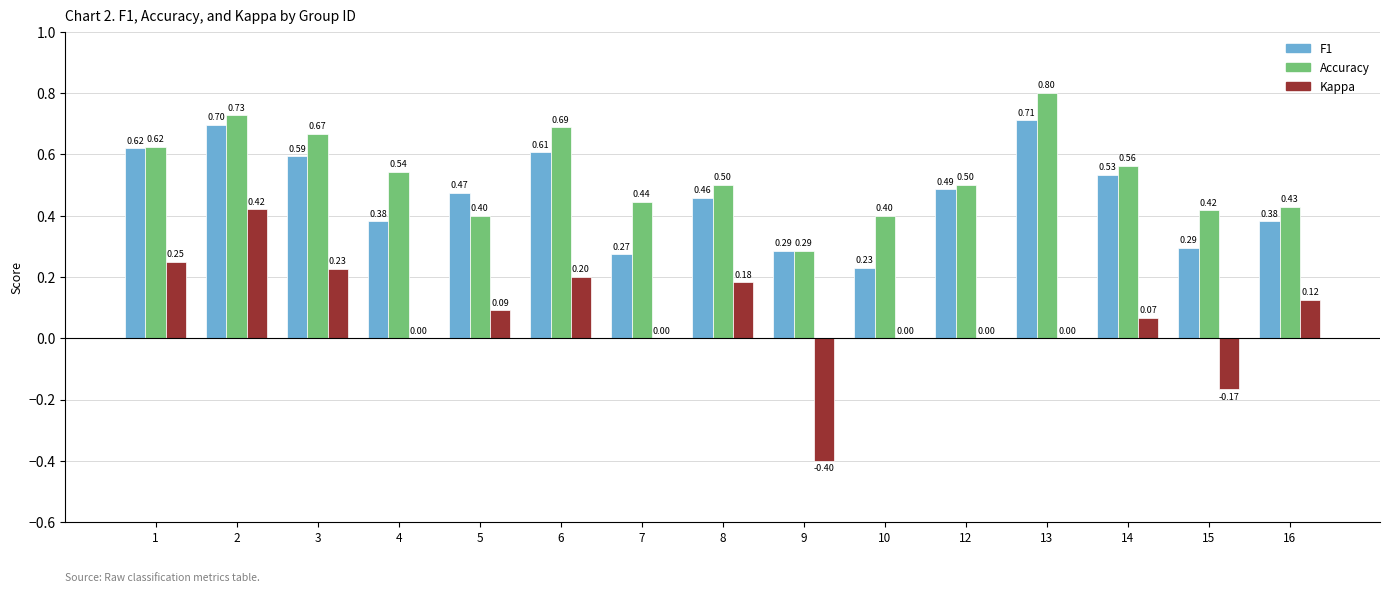

What is the total value across all series at 13?

1.5